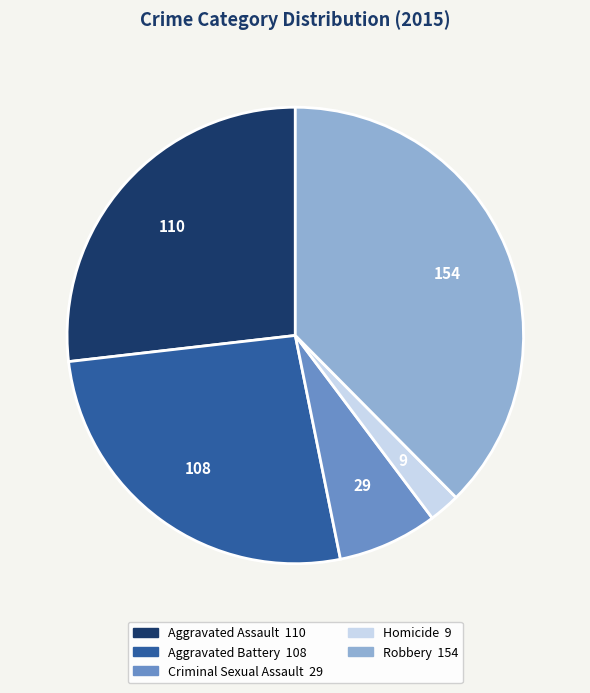

Is there a majority slice in this chart?

No